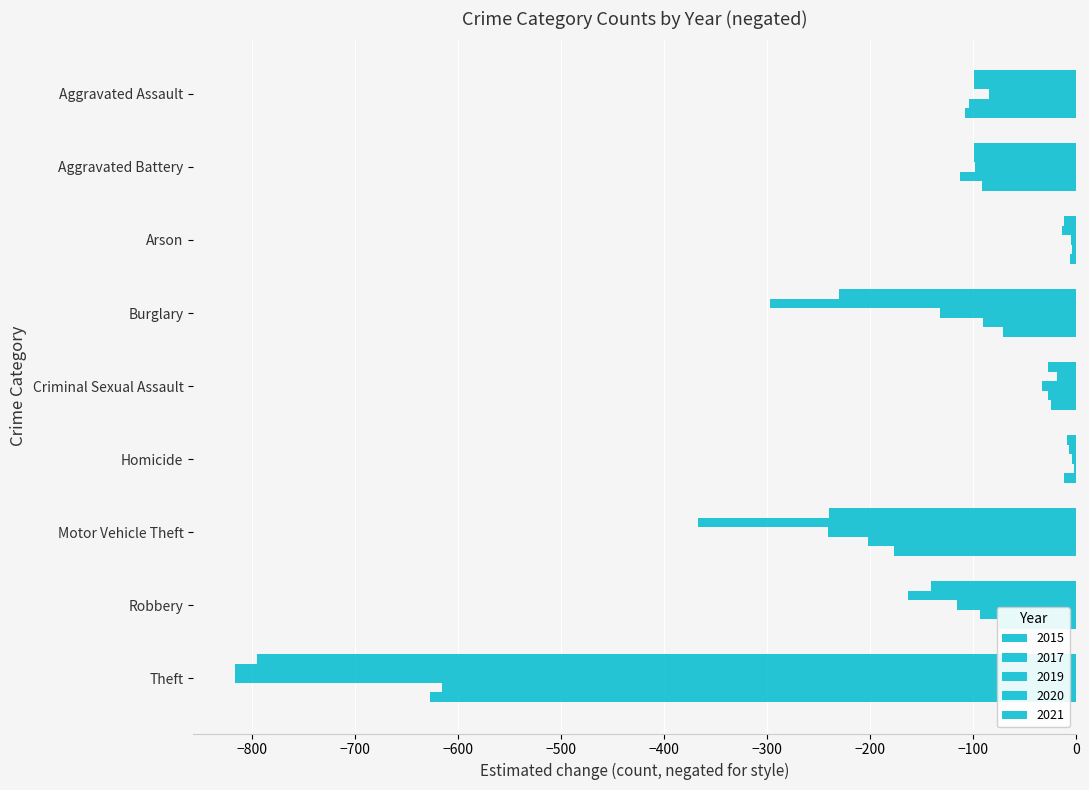

How many categories are shown in the chart?

9